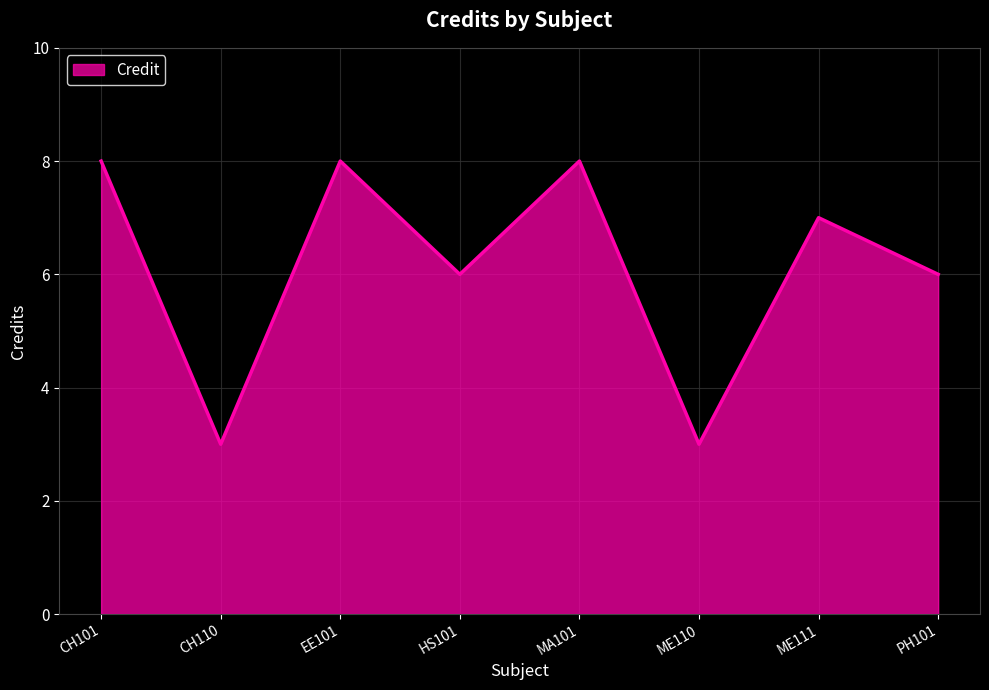

Count the values in the range 6 to 8.

6